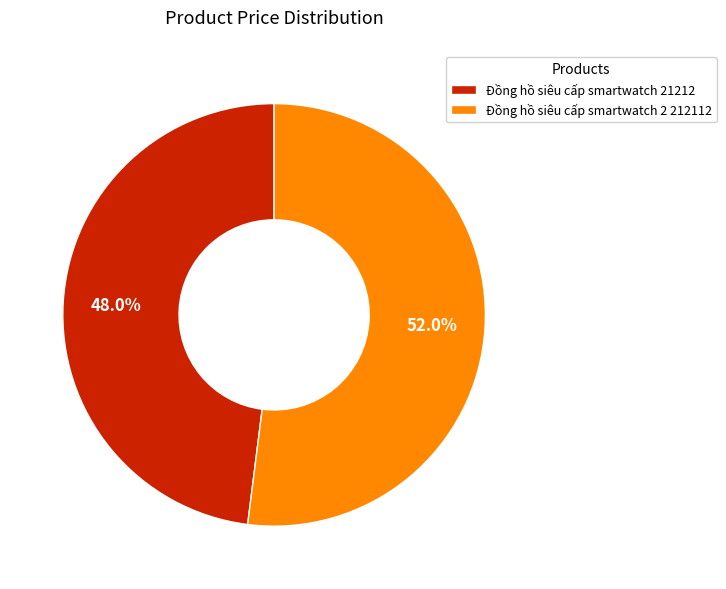

Rank the categories by value from lowest to highest.

Đồng hồ siêu cấp smartwatch 21212, Đồng hồ siêu cấp smartwatch 2 212112